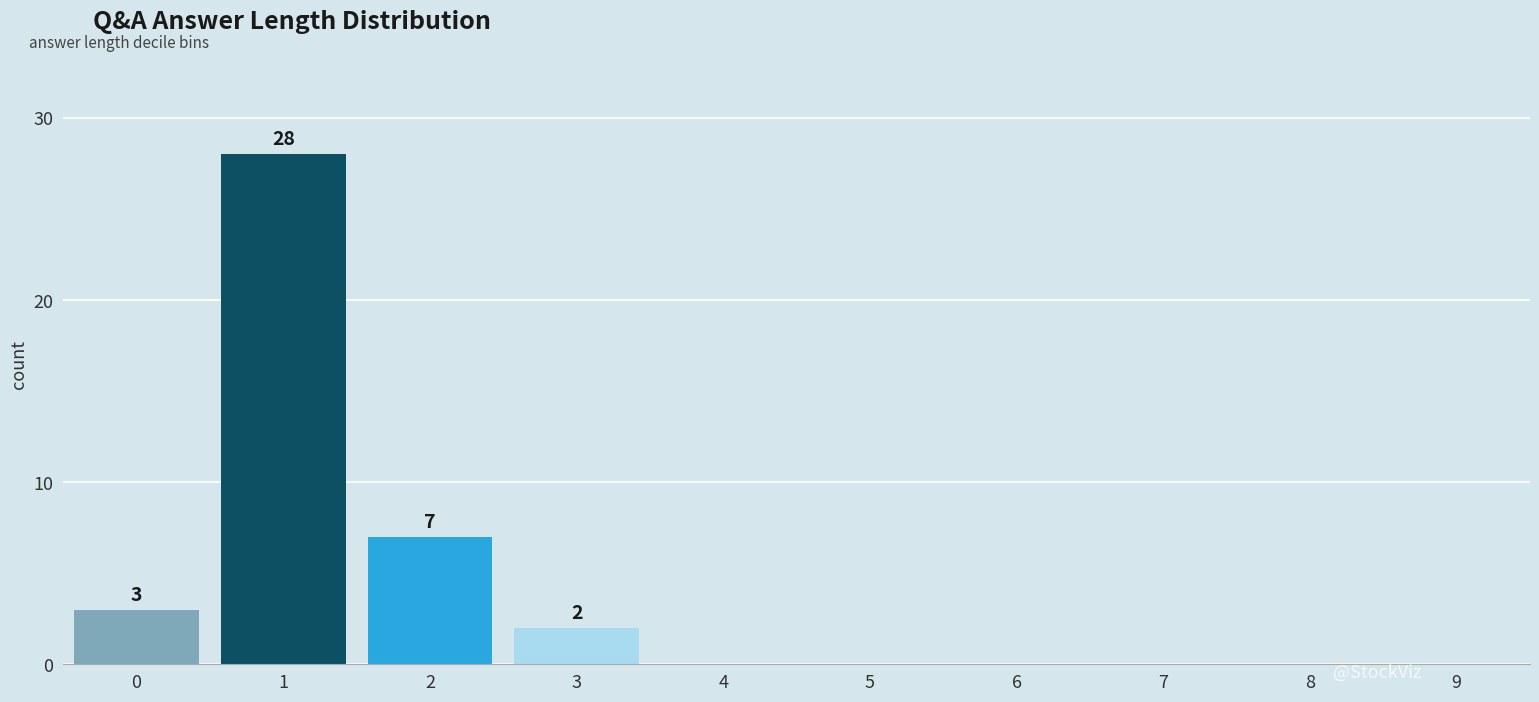

Reading right to left, extract all data points from this chart.

9=0	8=0	7=0	6=0	5=0	4=0	3=2	2=7	1=28	0=3